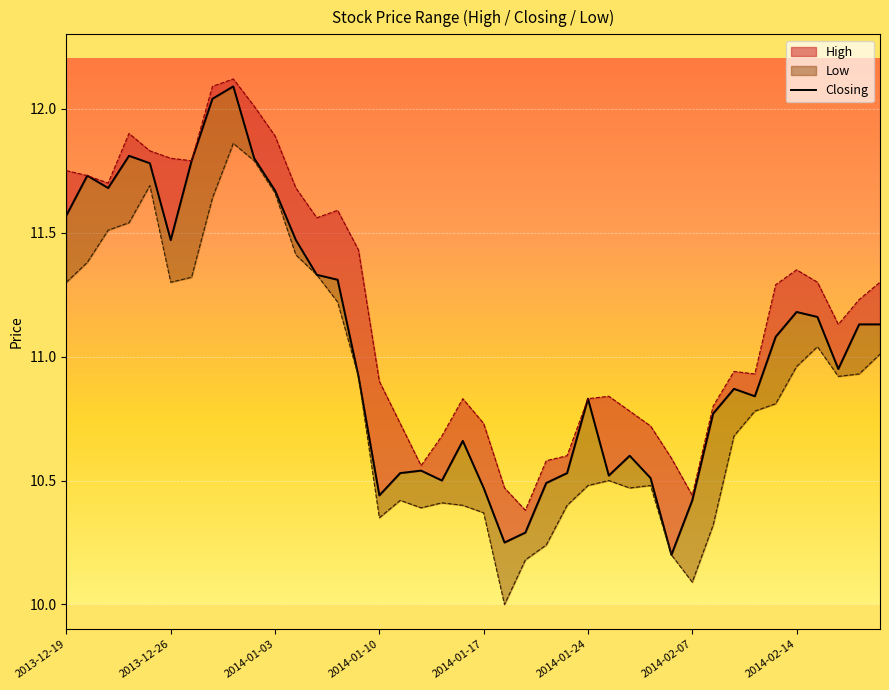

How many points are higher than both their immediate neighbors (excluding endpoints)?

9